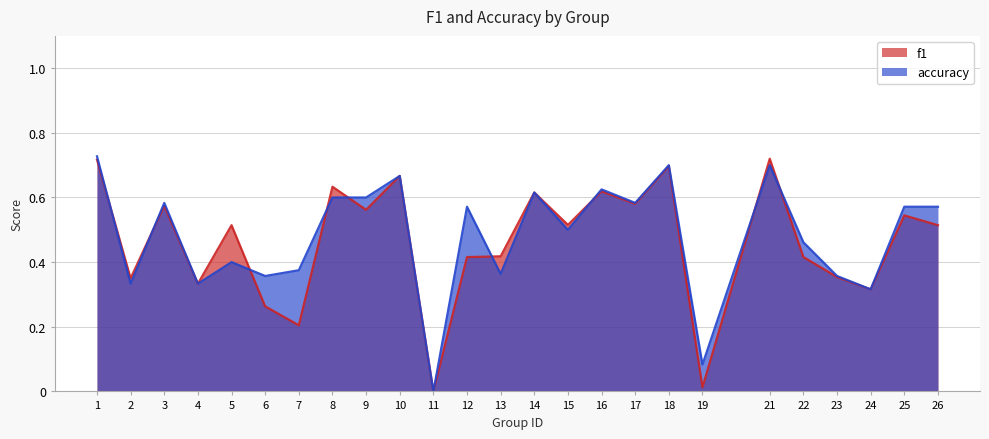

Between 2 and 22, which series saw the biggest shift?

accuracy